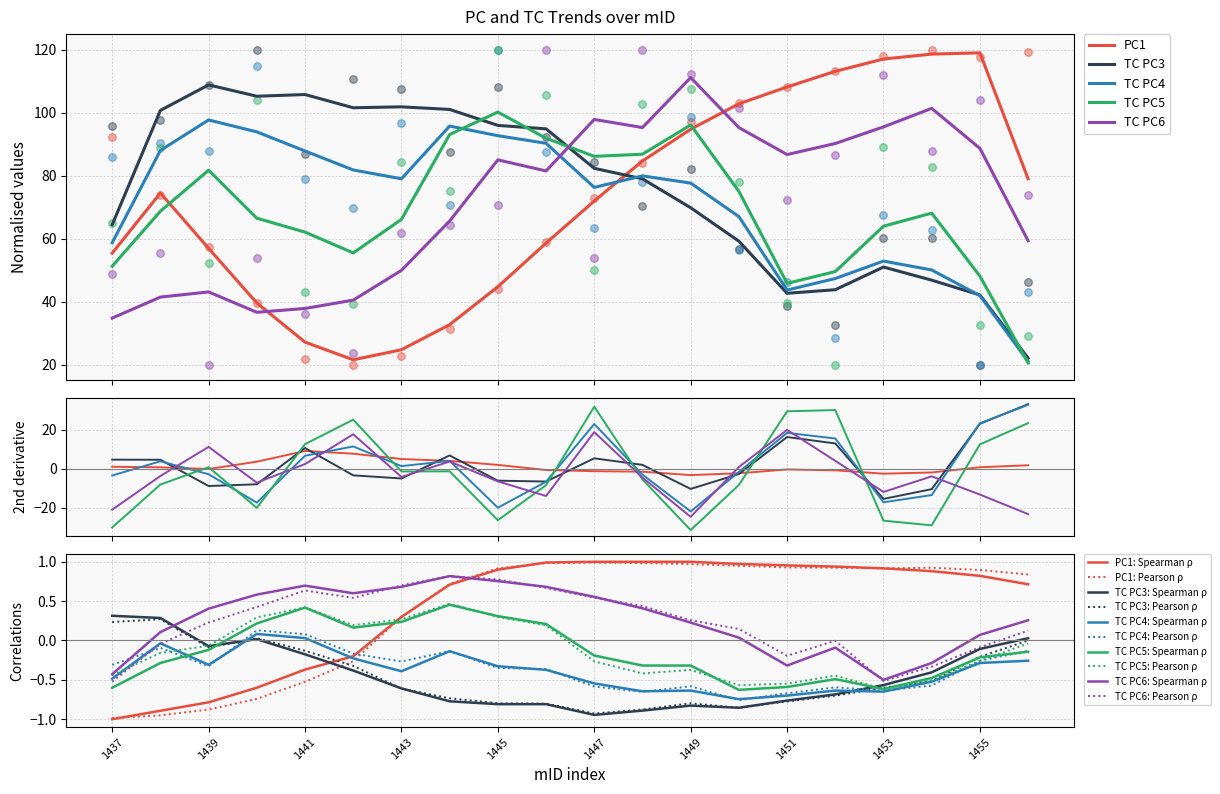

What is the total value across all series at 1449?

497.8